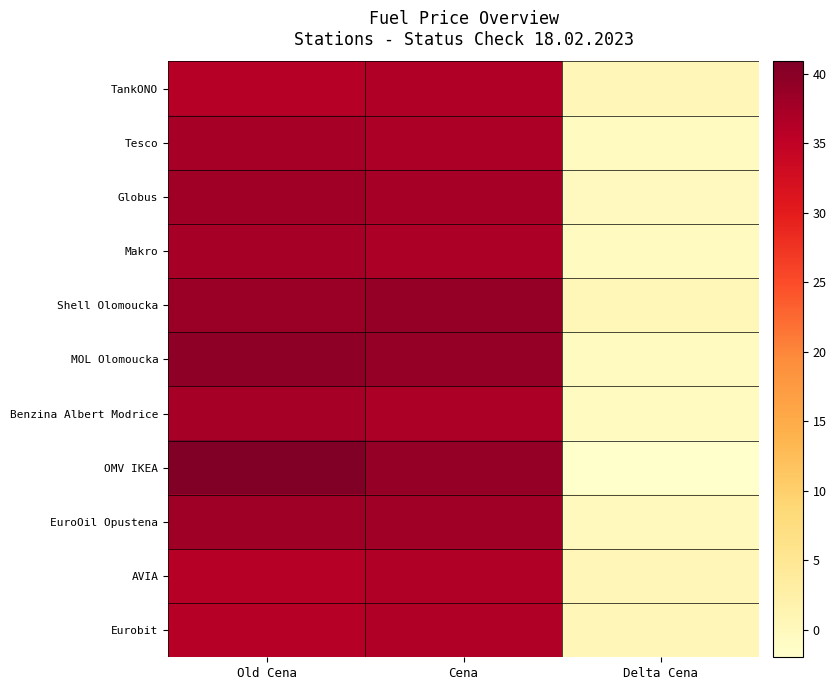

How many series are shown in this chart?

11